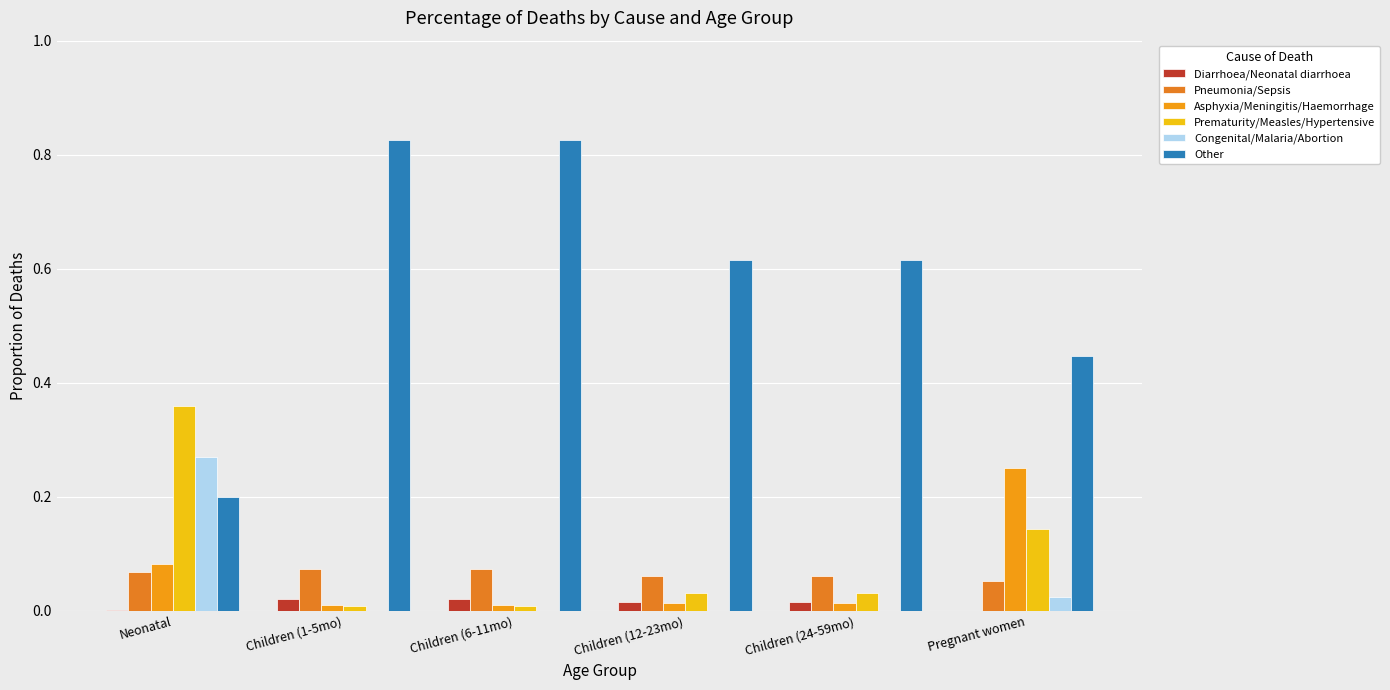

Count the number of categories in the chart.

6